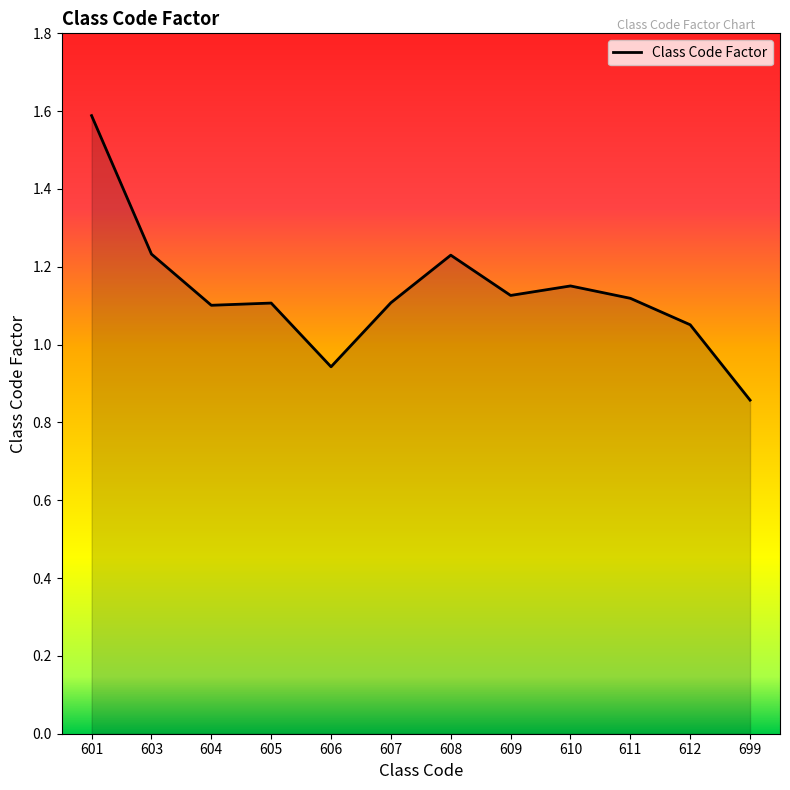

The chart shows a value of 1.1 at 612. True or false?

True